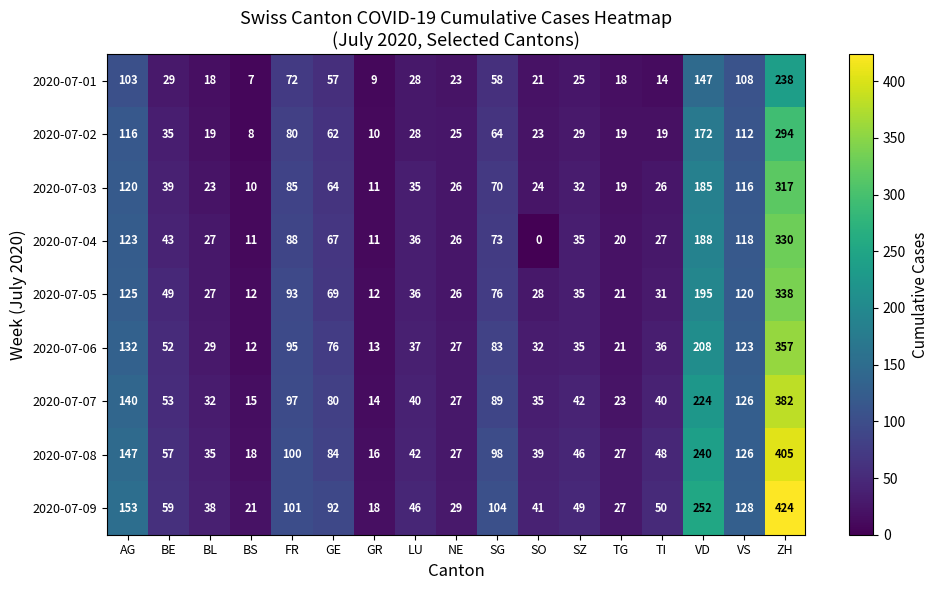

At which category is the sum across all series the highest?

ZH